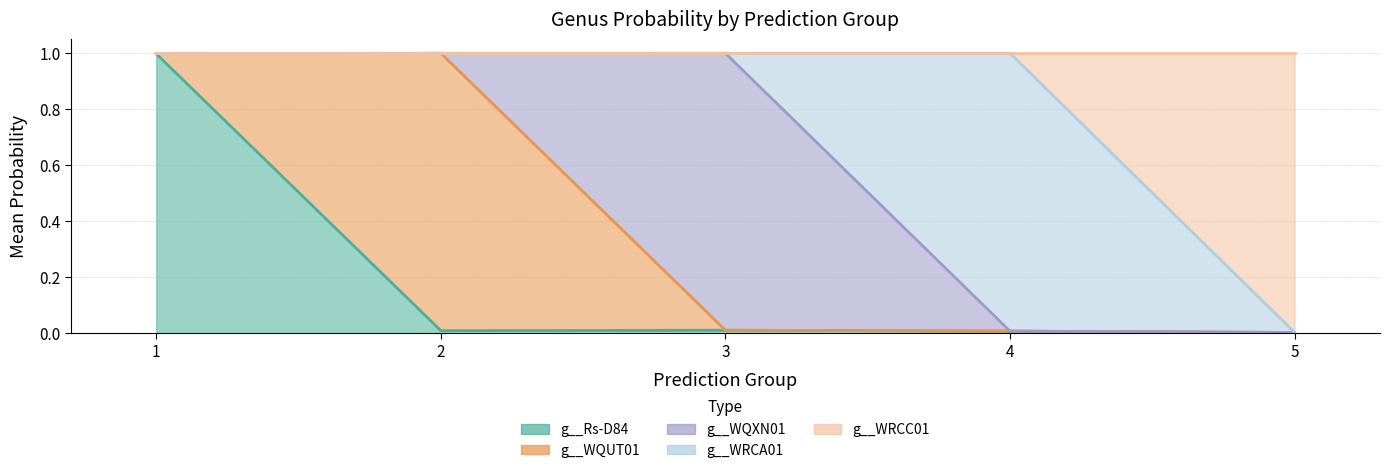

At how many categories does at least one series exceed 0?

5